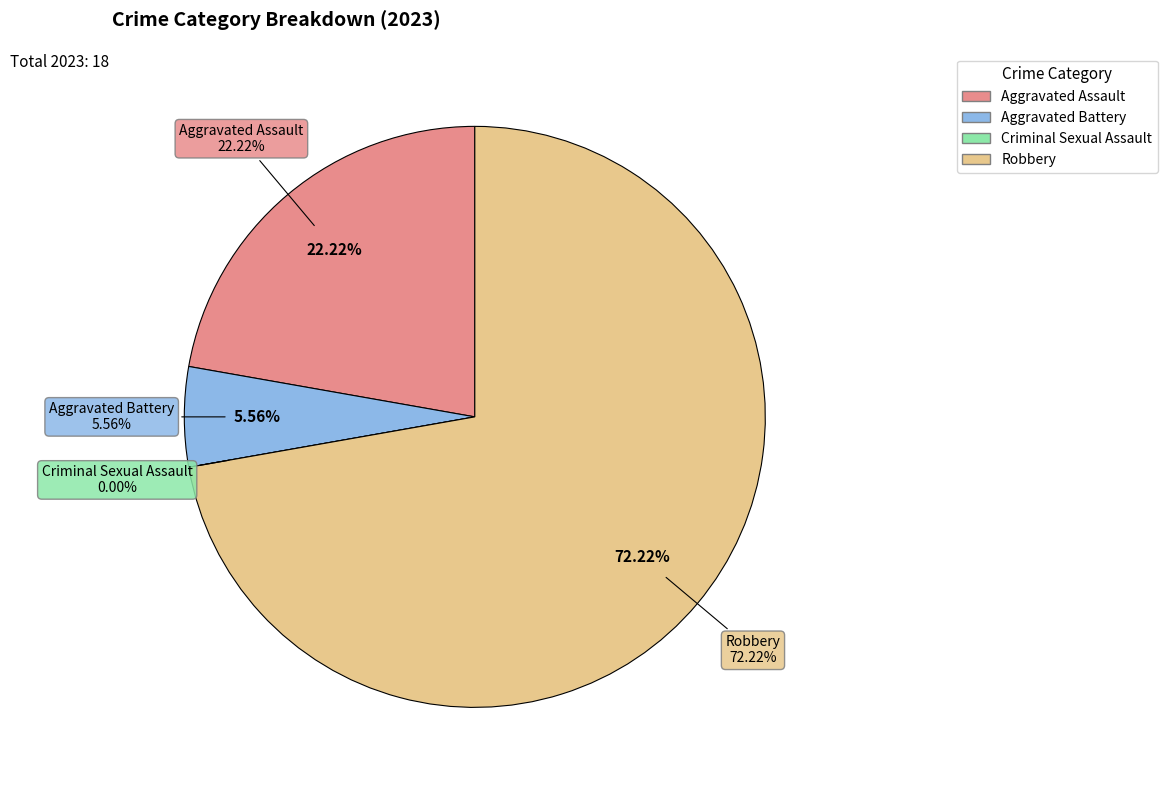

Which slice is the smallest?

Criminal Sexual Assault